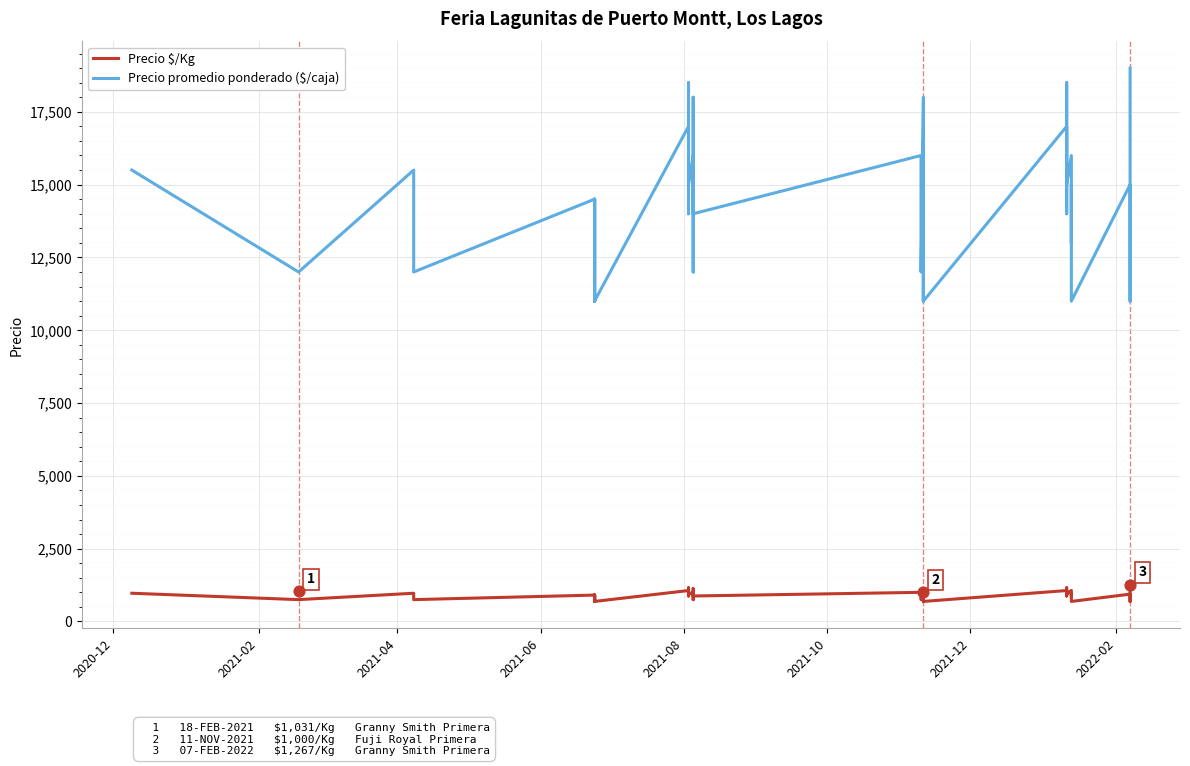

Is the value of Precio promedio ponderado ($/caja) at 29 greater than the value of Precio $/Kg at 15?

Yes